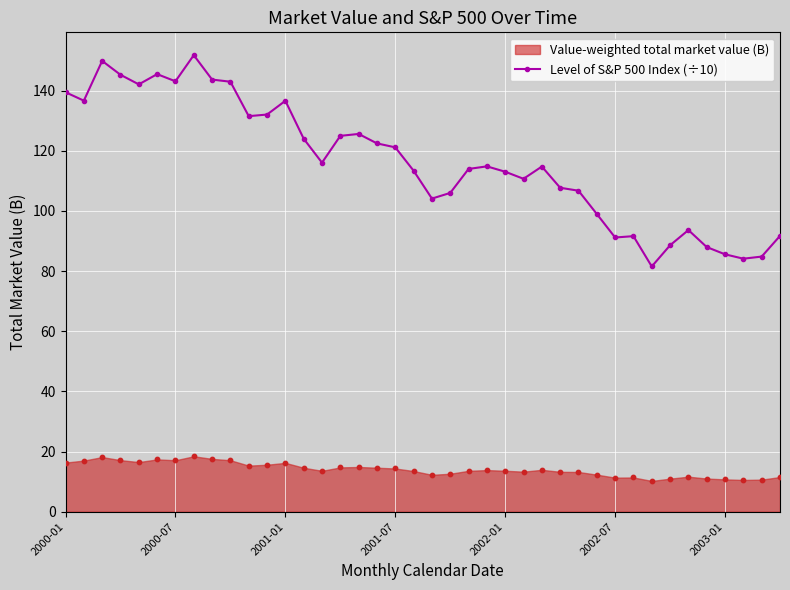

Approximately how many times larger is the value at 20 compared to 19?

0.9